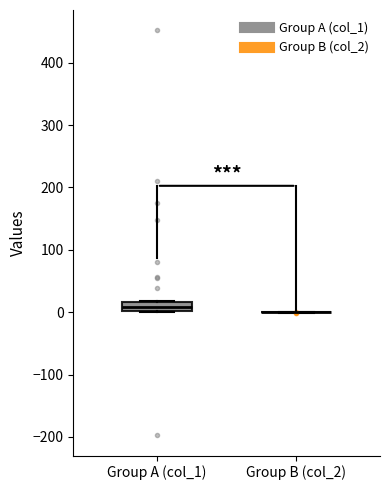

Comparing the boxes themselves (not the whiskers), which one is the tallest?

Group A (col_1)